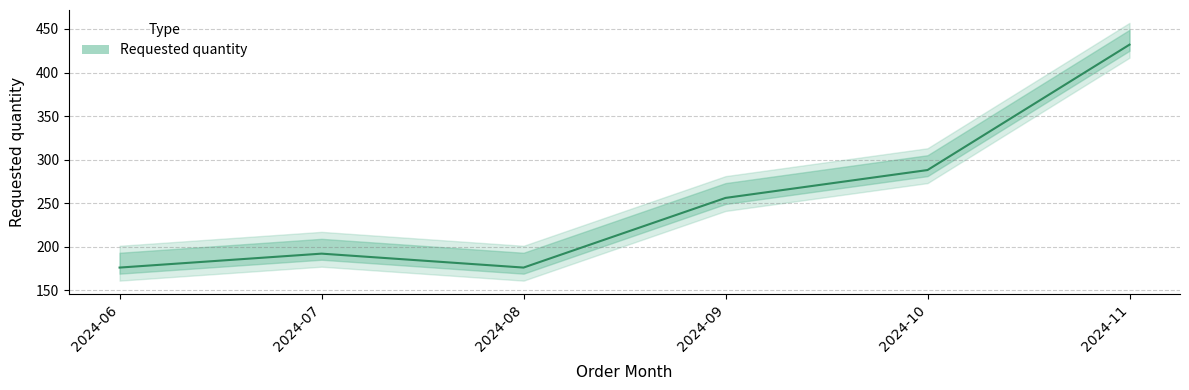

What is the change in value from 2024-07 to 2024-11?

+240